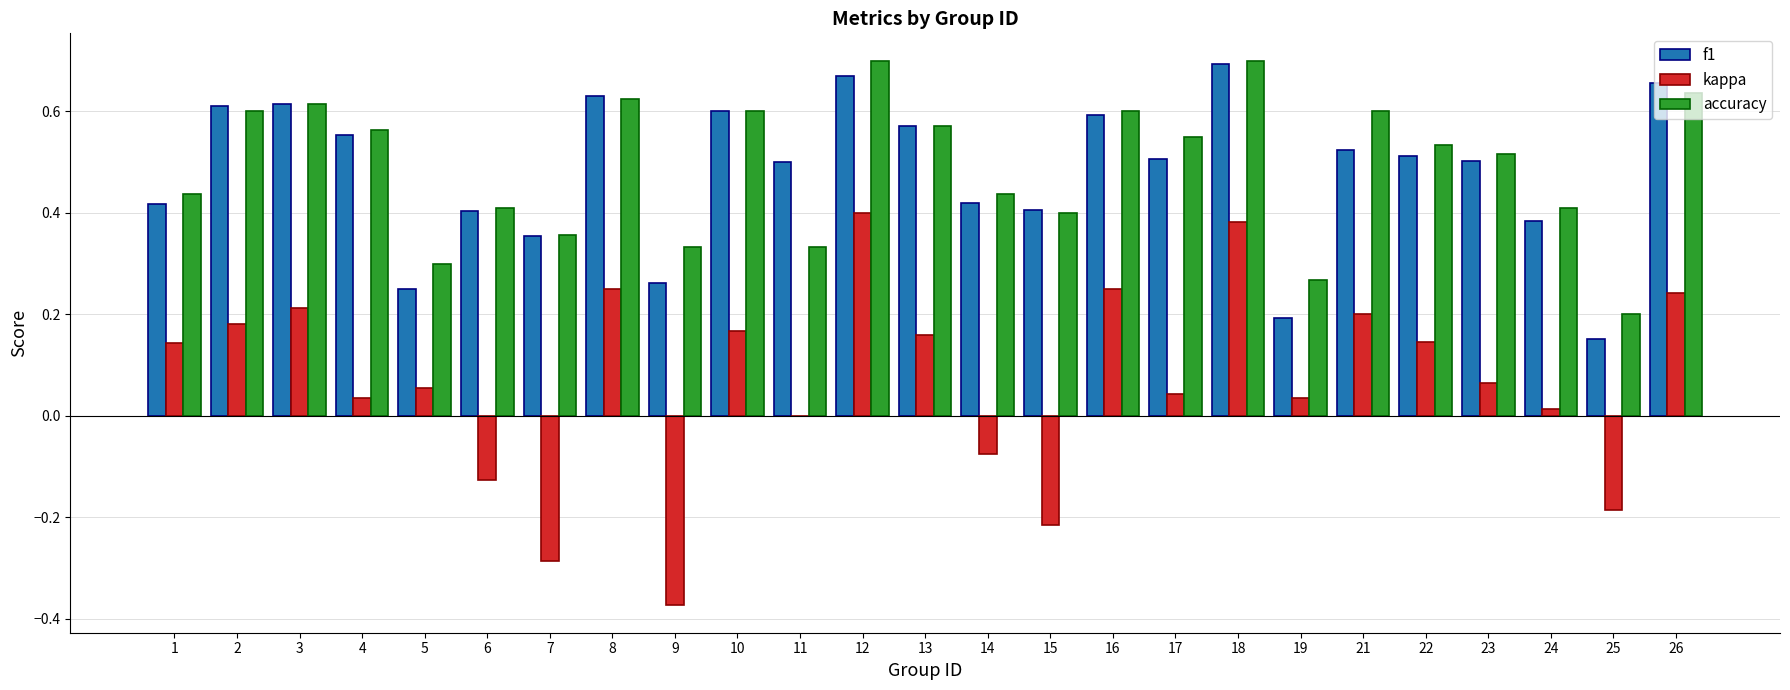

Which series has the largest range (max minus min)?

kappa